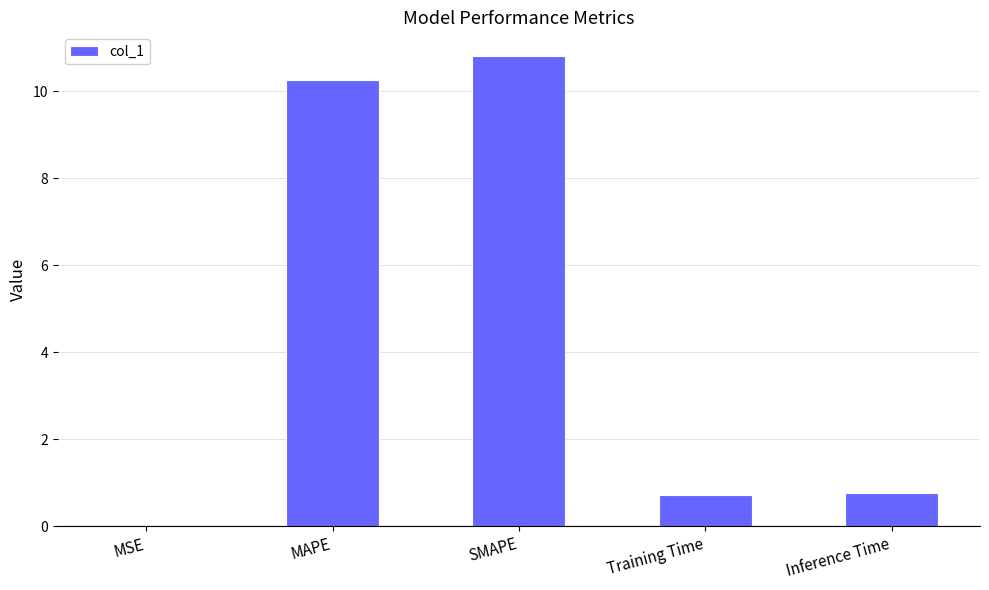

Read the value at SMAPE.

10.8